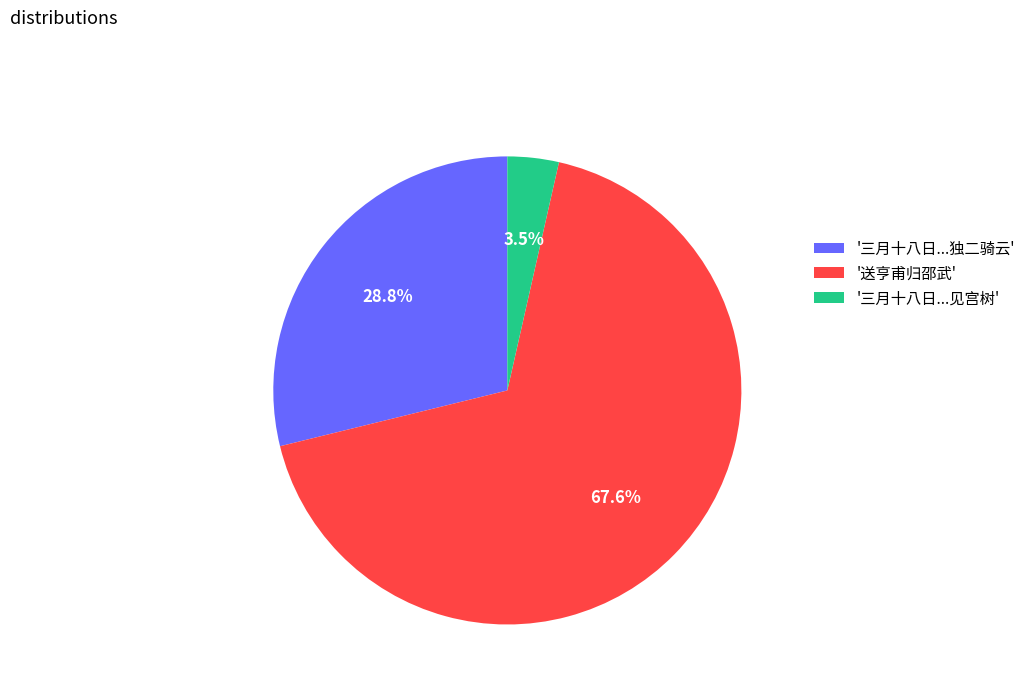

Does any single category account for the majority?

Yes